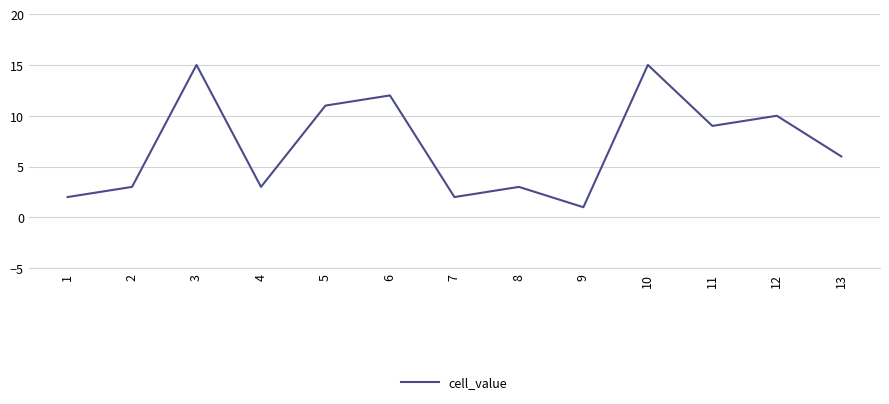

What is the change in value from 5 to 7?

-9